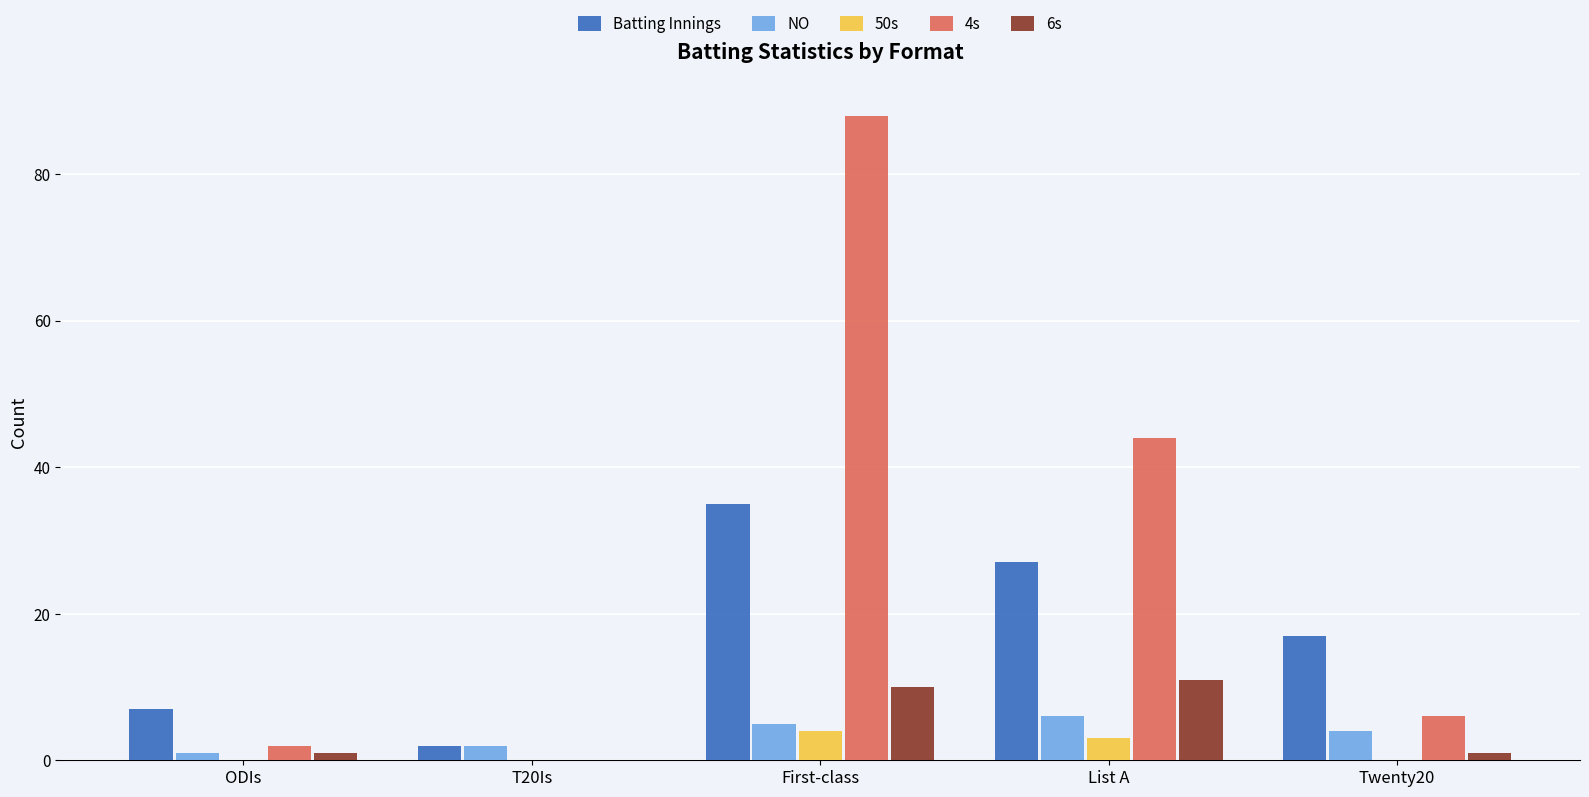

What are all the series names shown in the legend?

Batting Innings, NO, 50s, 4s, 6s